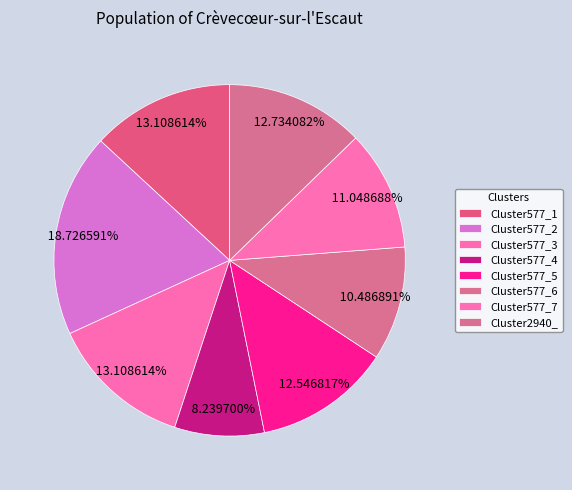

To the nearest percent, what is the difference between the largest and smallest slice percentages?

10%